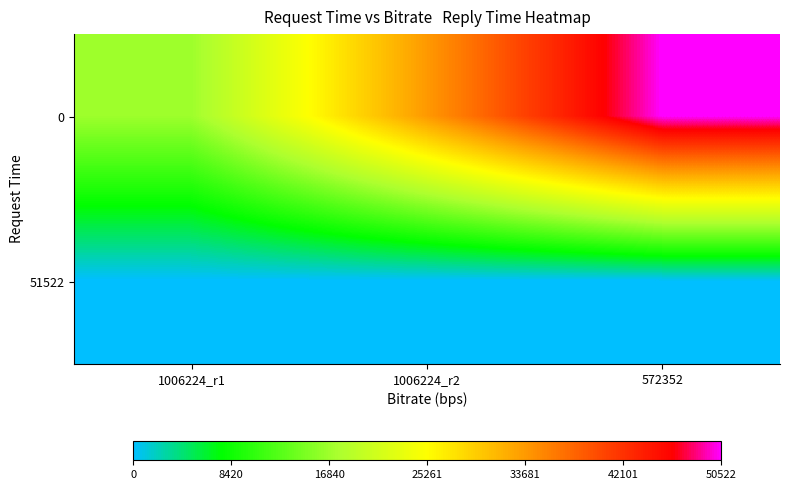

Rank the series by their maximum value, from highest to lowest.

0, 51522